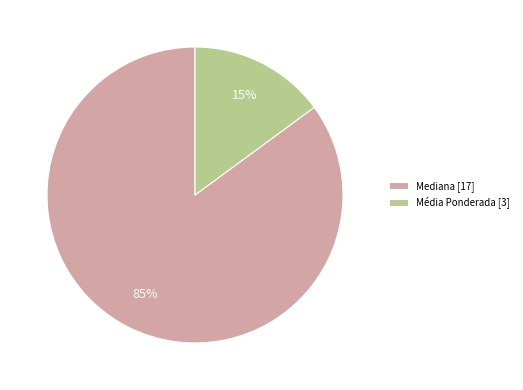

What is the smallest slice in the pie chart?

Média Ponderada